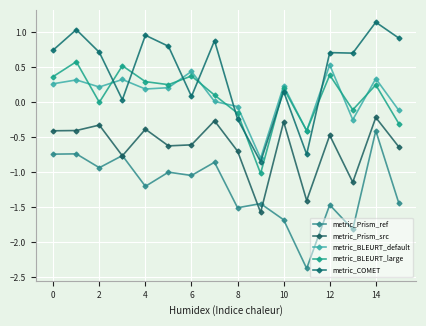

At which category does metric_Prism_ref reach its first local valley?

2